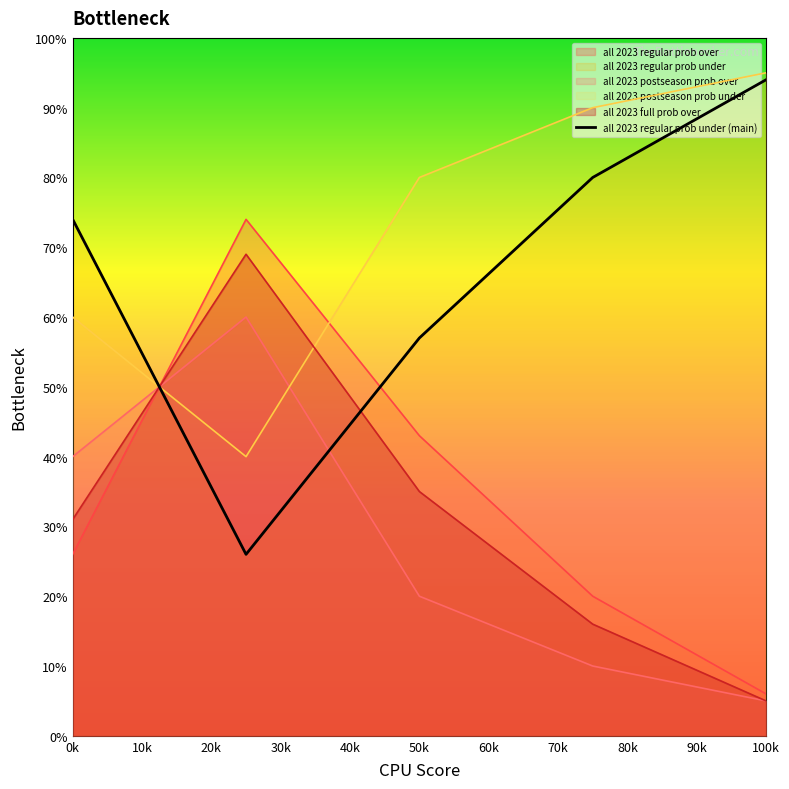

What is the change in value from 0k to 10k?

-48